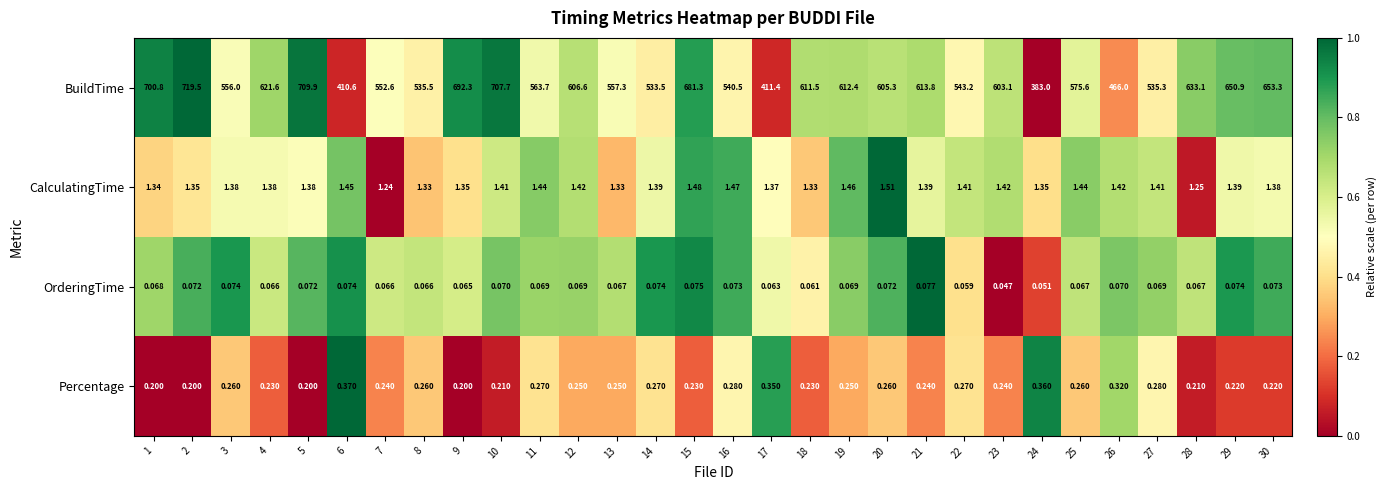

Is the value of Percentage at 24 greater than the value of OrderingTime at 17?

Yes